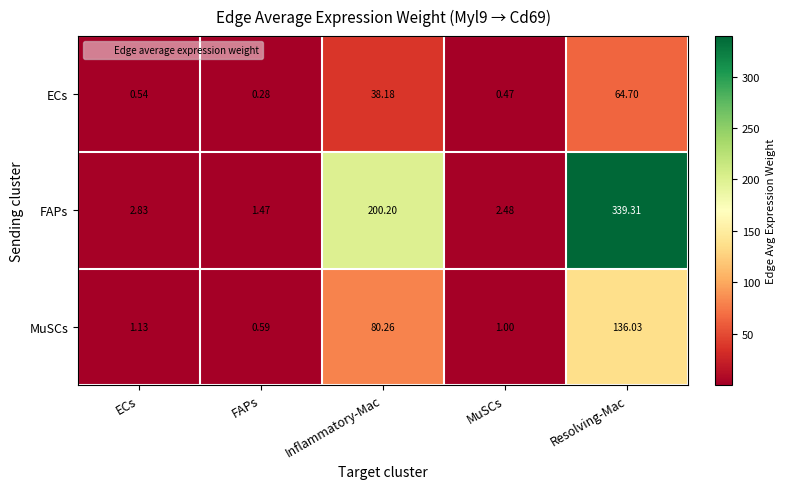

At which label does MuSCs first exceed 1?

ECs